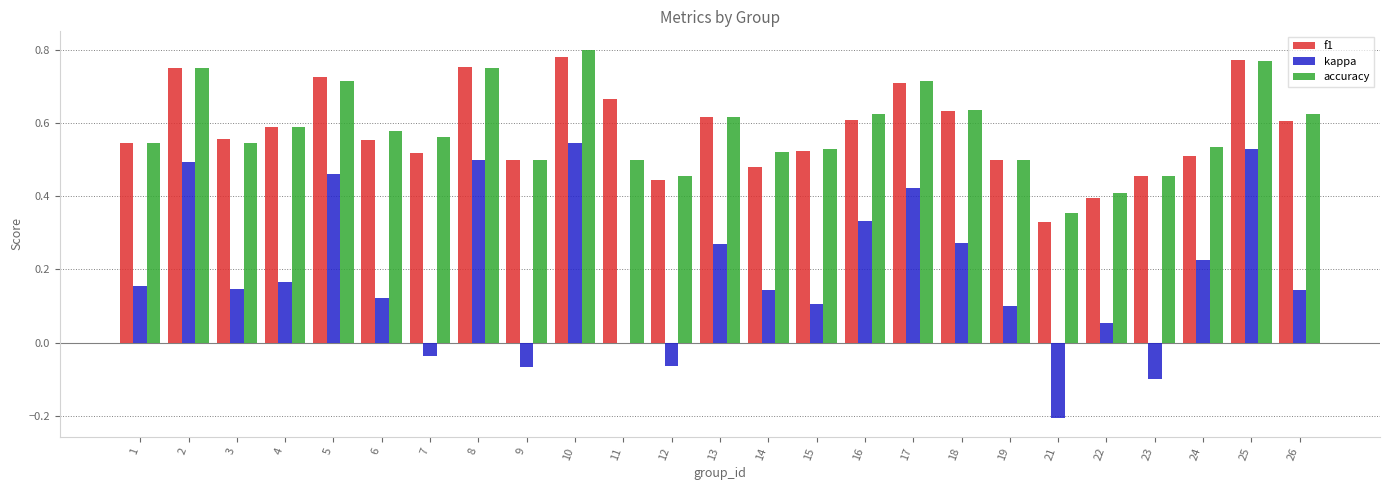

At which label does accuracy reach its peak?

10